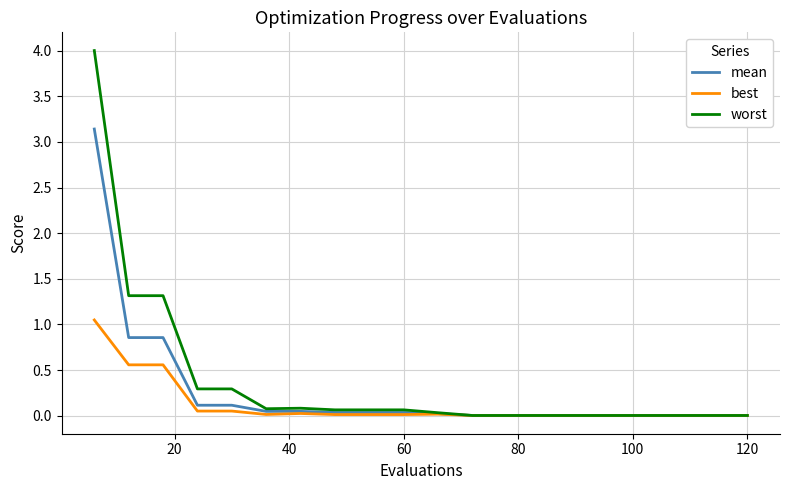

What is the highest value of the worst series?

4.0